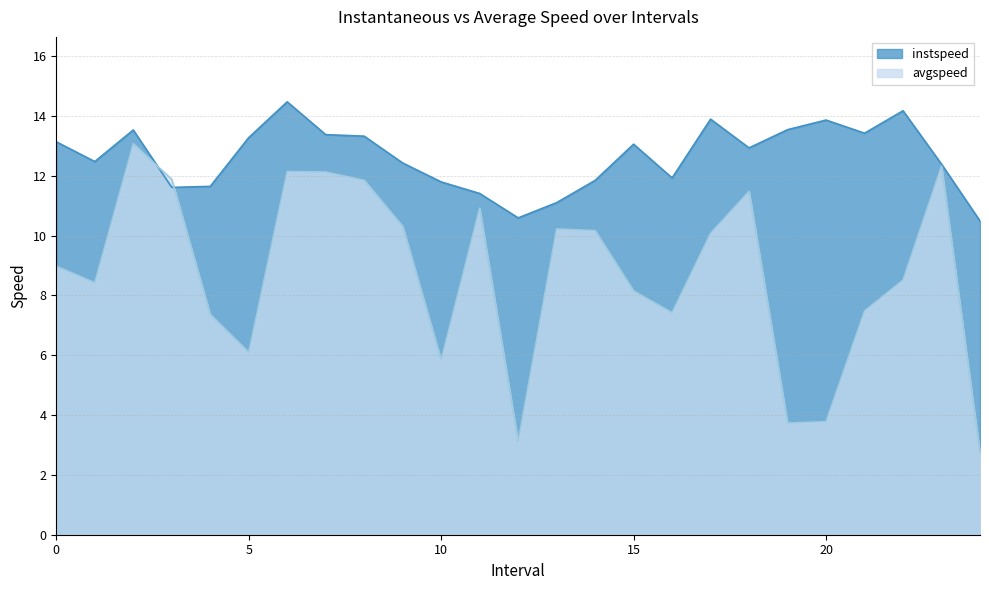

Does the chart display data point markers on the line(s)?

No